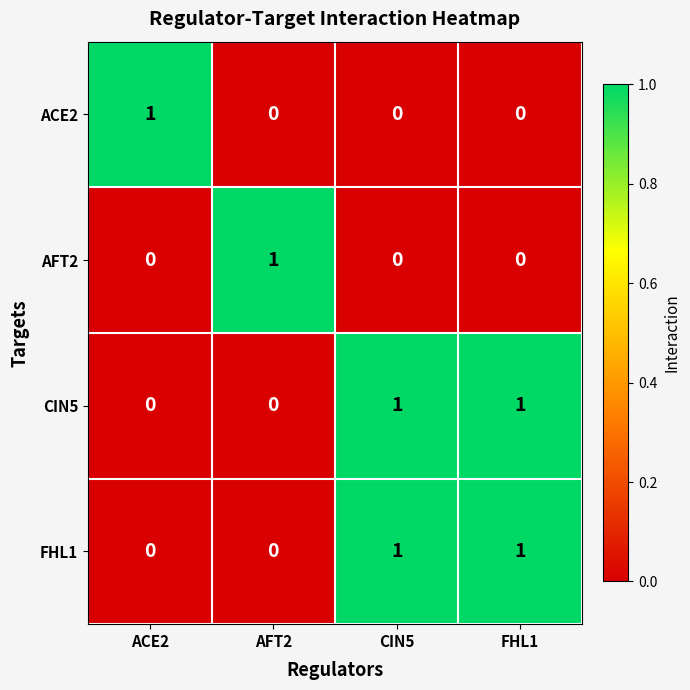

At how many categories does at least one series exceed 0?

4